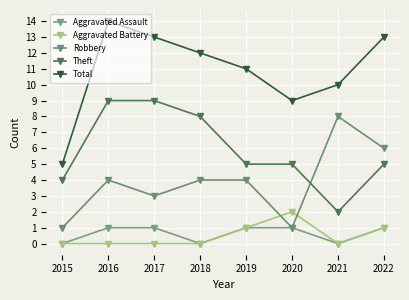

Does the chart display data point markers on the line(s)?

Yes